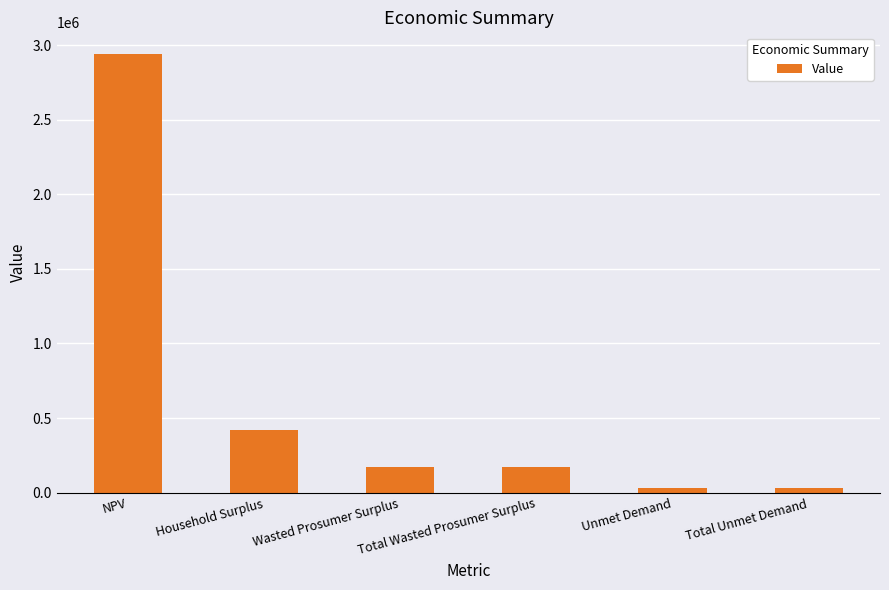

Reading right to left, extract all data points from this chart.

Total Unmet Demand=30862.9	Unmet Demand=30862.9	Total Wasted Prosumer Surplus=173398.7	Wasted Prosumer Surplus=173398.7	Household Surplus=418069.1	NPV=2939019.9